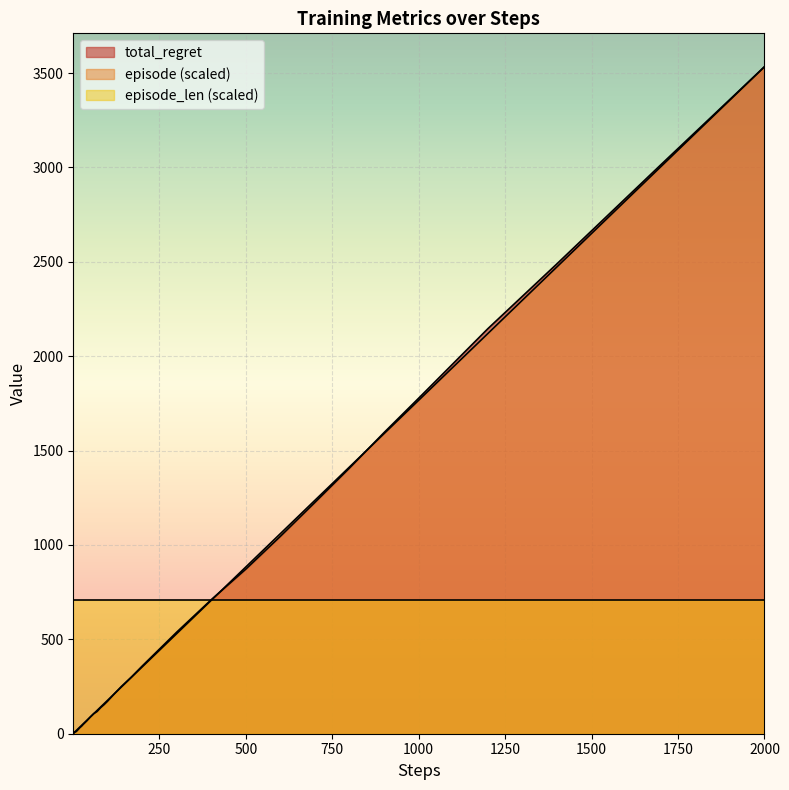

At which category is the sum across all series the highest?

2000